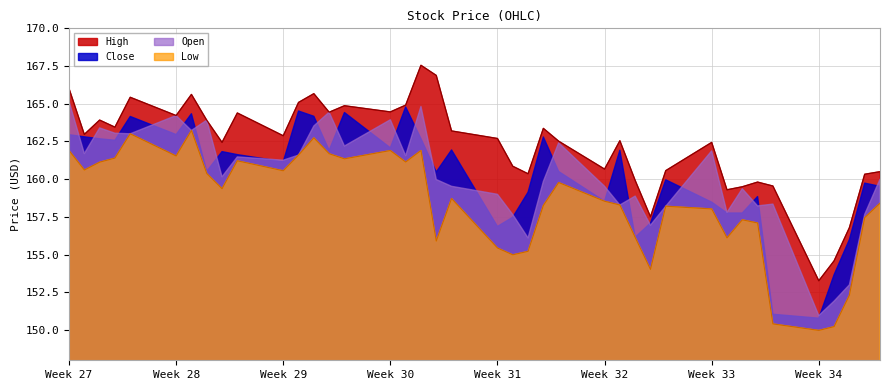

What are all the series names shown in the legend?

High, Close, Open, Low